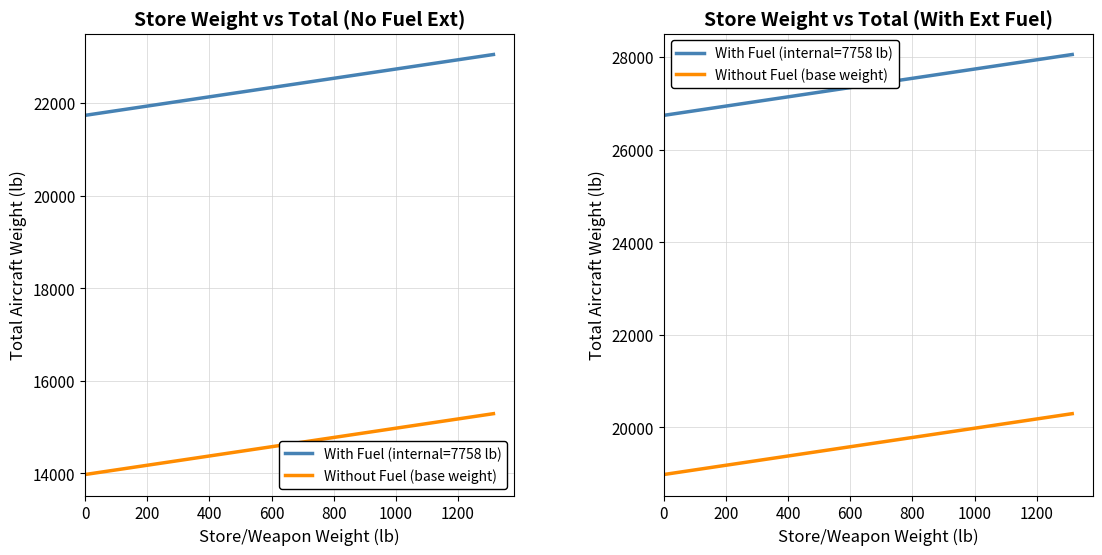

True or false: With Fuel (internal=7758 lb) and Without Fuel (base weight) intersect in this chart.

False